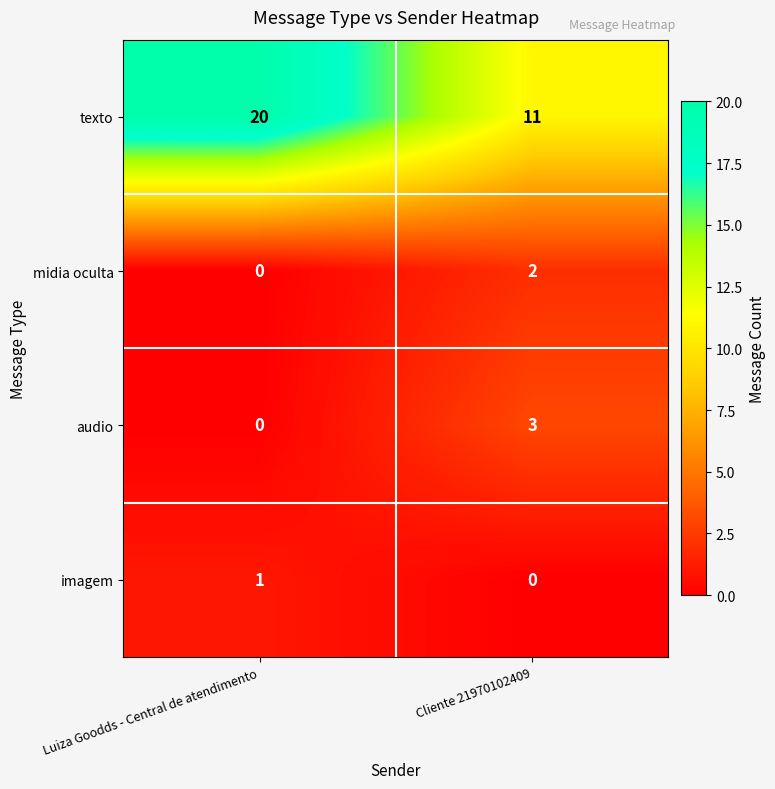

Reading right to left, extract all data points from this chart.

texto: Cliente 21970102409=11	Luiza Goodds - Central de atendimento=20
midia oculta: Cliente 21970102409=2	Luiza Goodds - Central de atendimento=0
audio: Cliente 21970102409=3	Luiza Goodds - Central de atendimento=0
imagem: Cliente 21970102409=0	Luiza Goodds - Central de atendimento=1